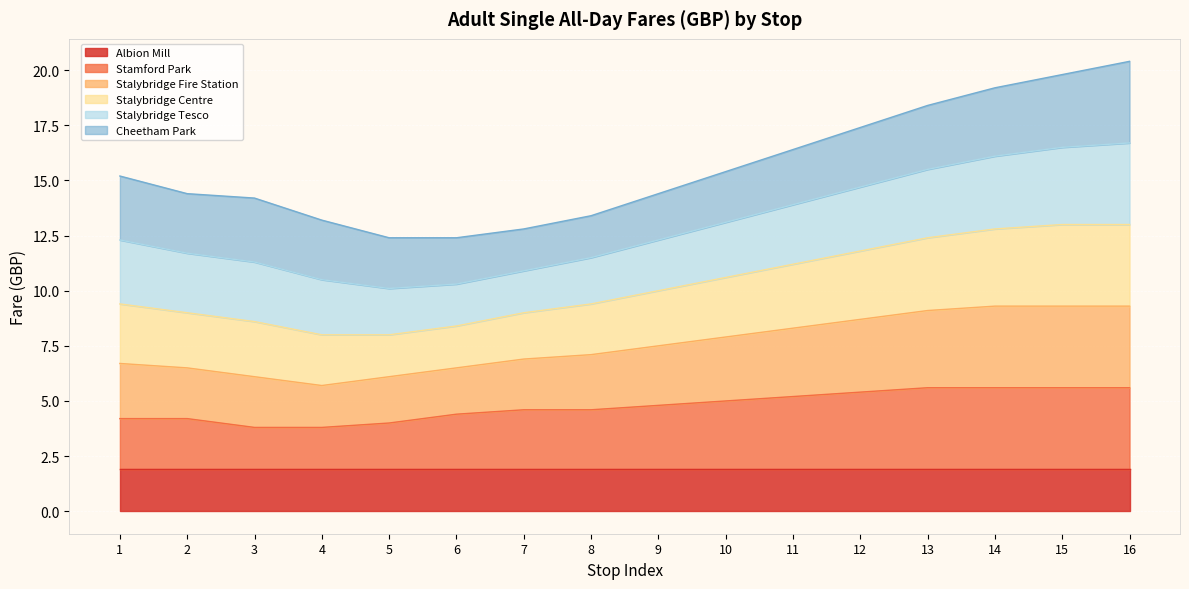

How many lines are shown in the chart?

6